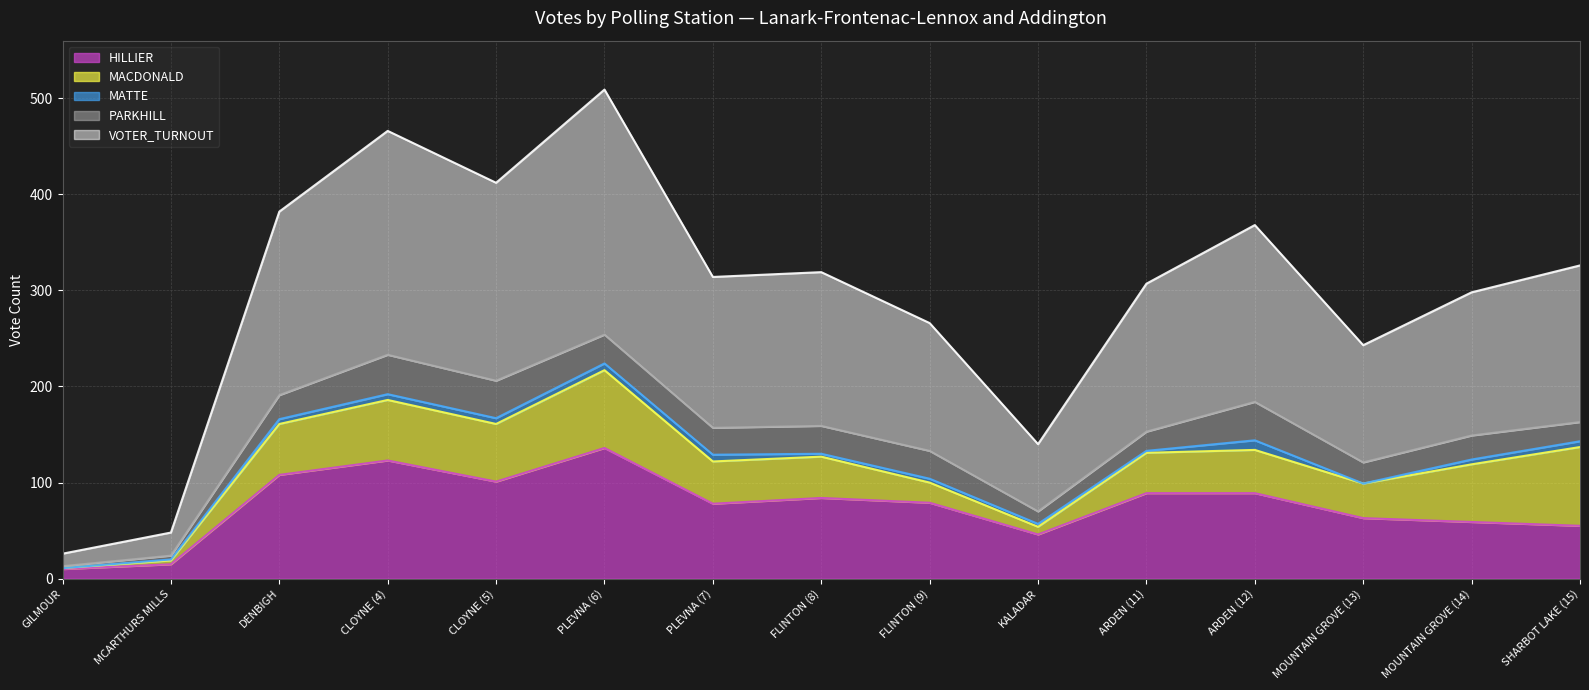

How many MATTE values are between 2 and 6?

9